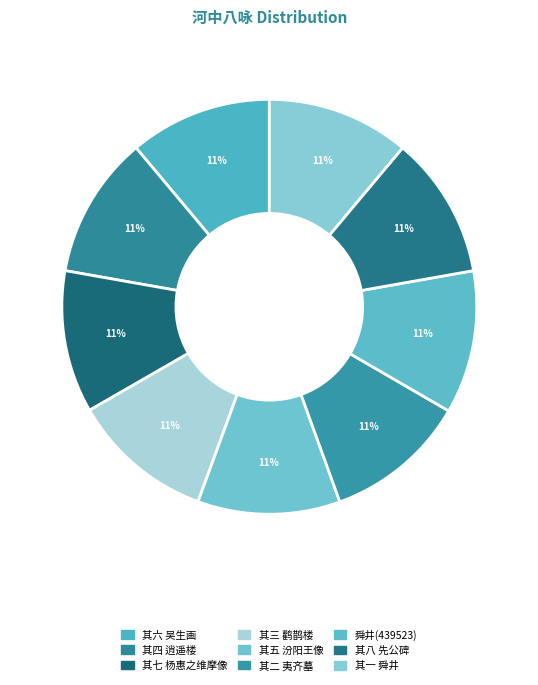

How many slices are in this pie chart?

9